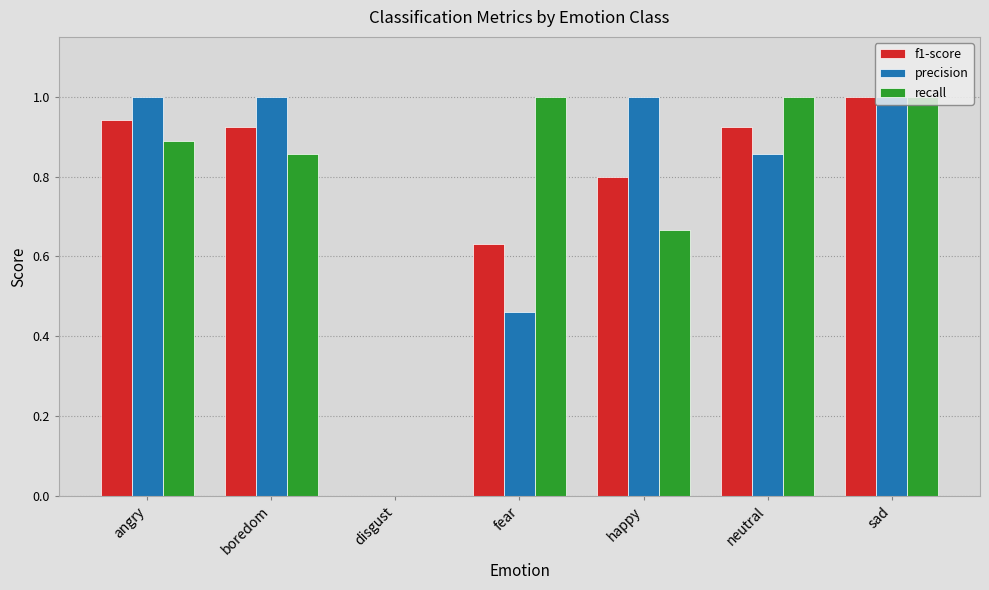

What are all the series names shown in the legend?

f1-score, precision, recall